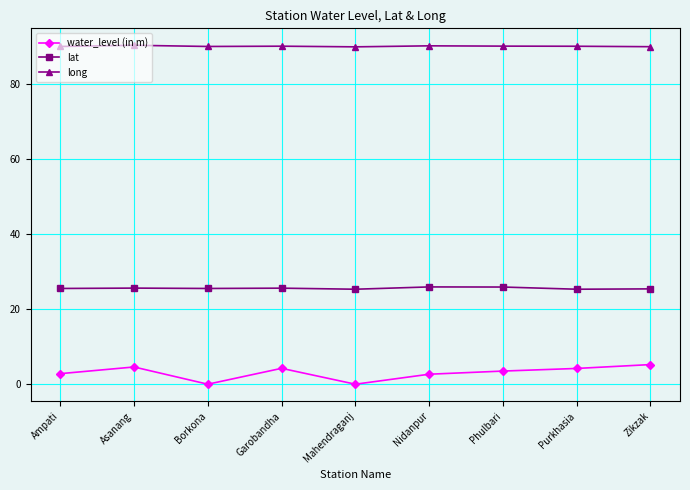

Between Nidanpur and Zikzak, which series saw the biggest shift?

water_level (in m)